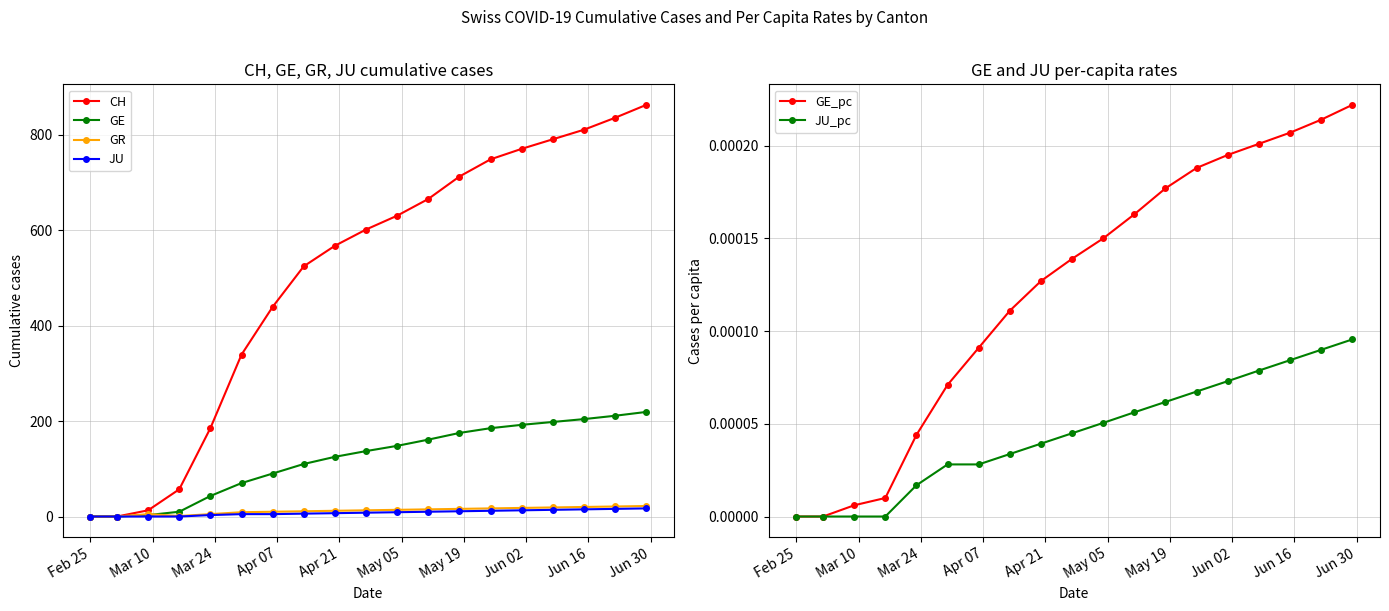

True or false: CH has more than 1 interior local peaks.

False